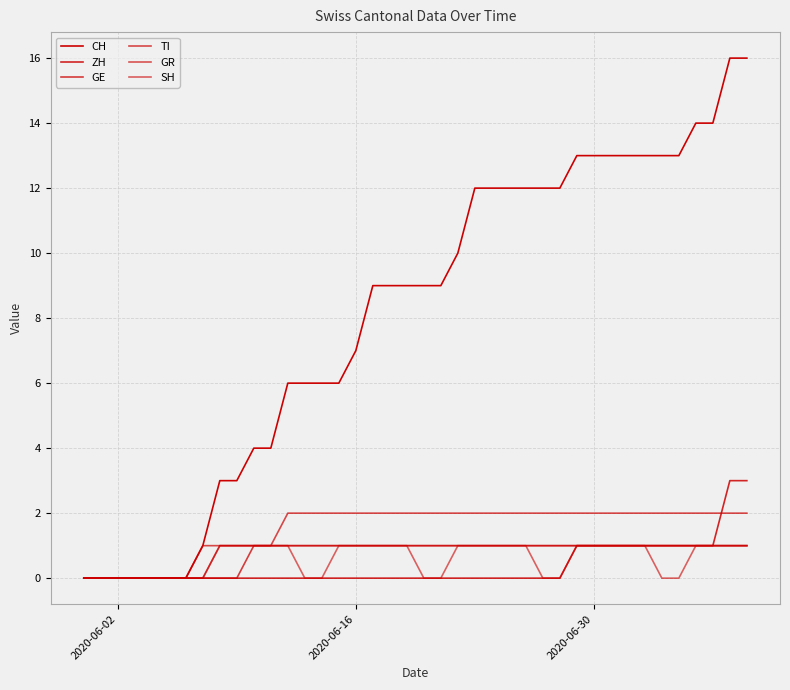

Count the number of data series in this chart.

6